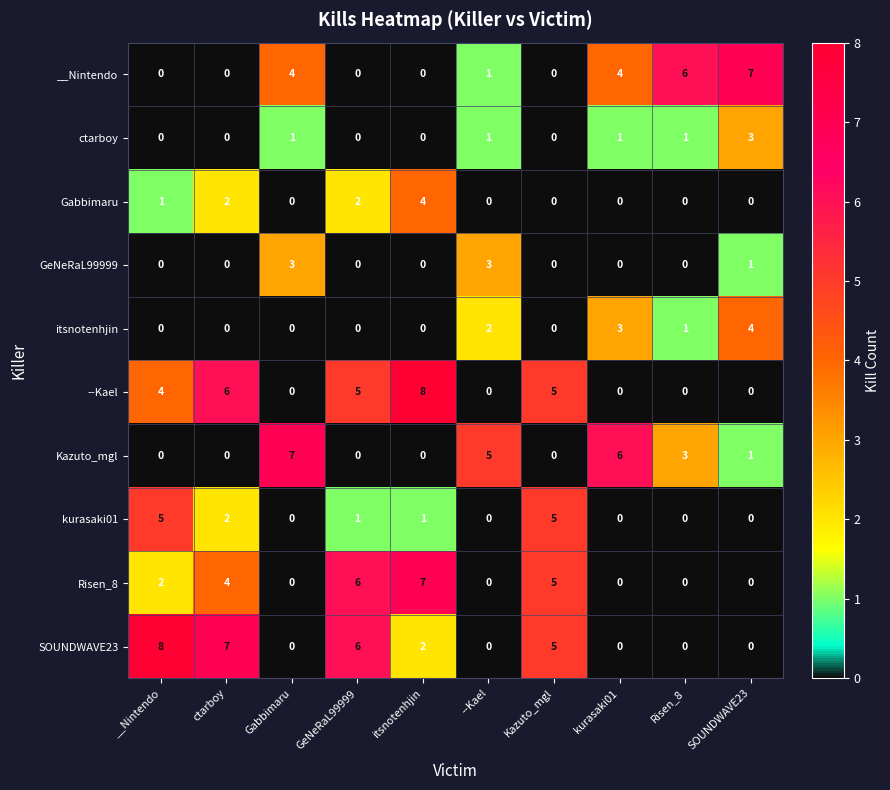

What is the maximum value for itsnotenhjin?

4